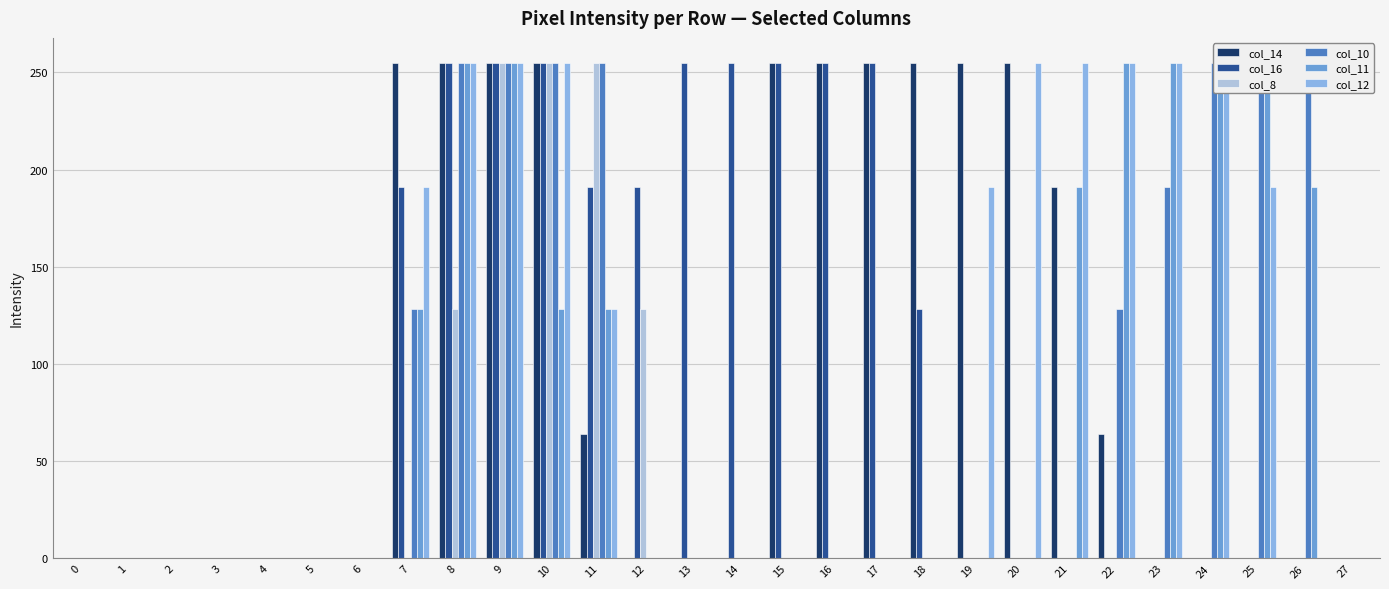

At how many categories does at least one series exceed 249?

19